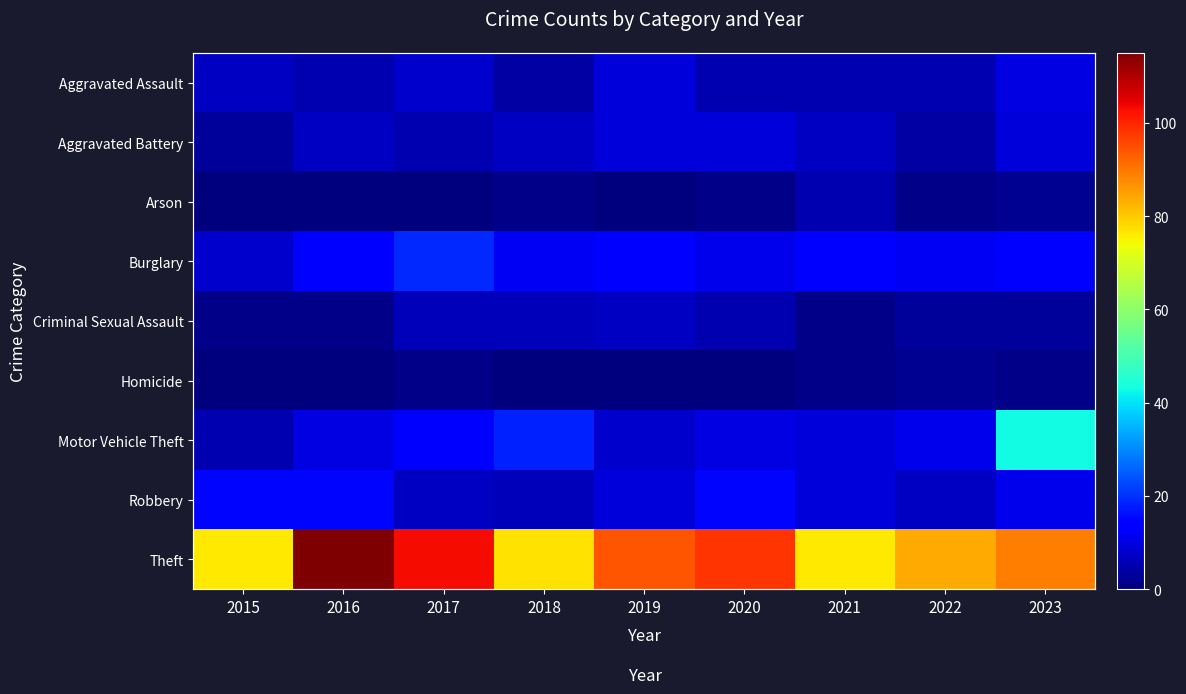

How many data points does each series have?

9